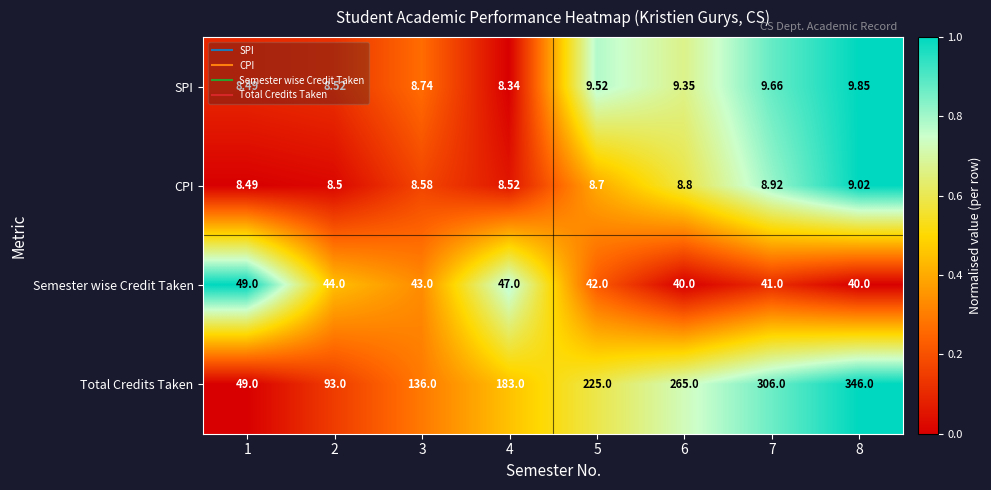

At which category does the chart reach its peak across all series?

8